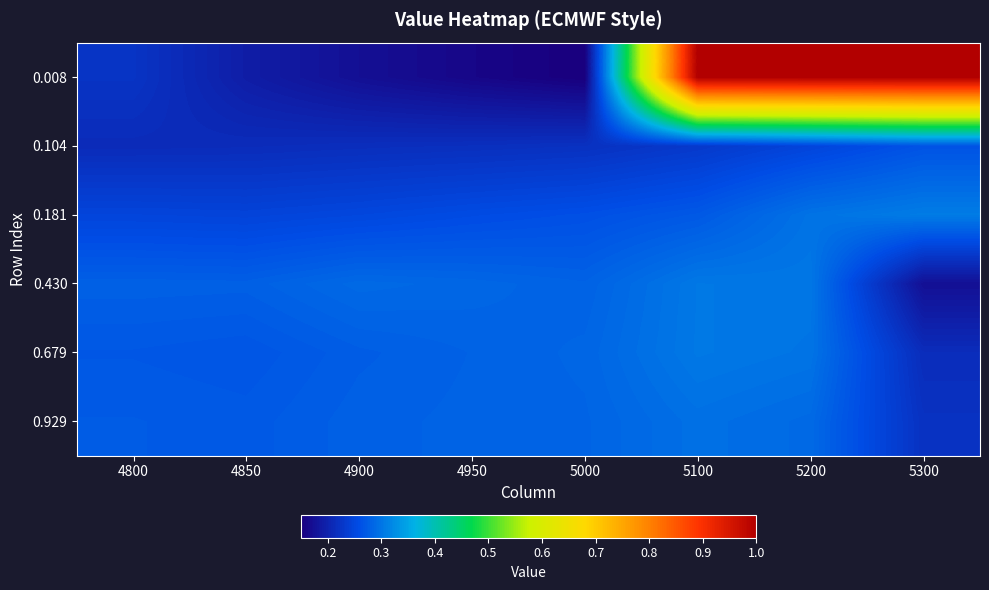

Count the number of data series in this chart.

6